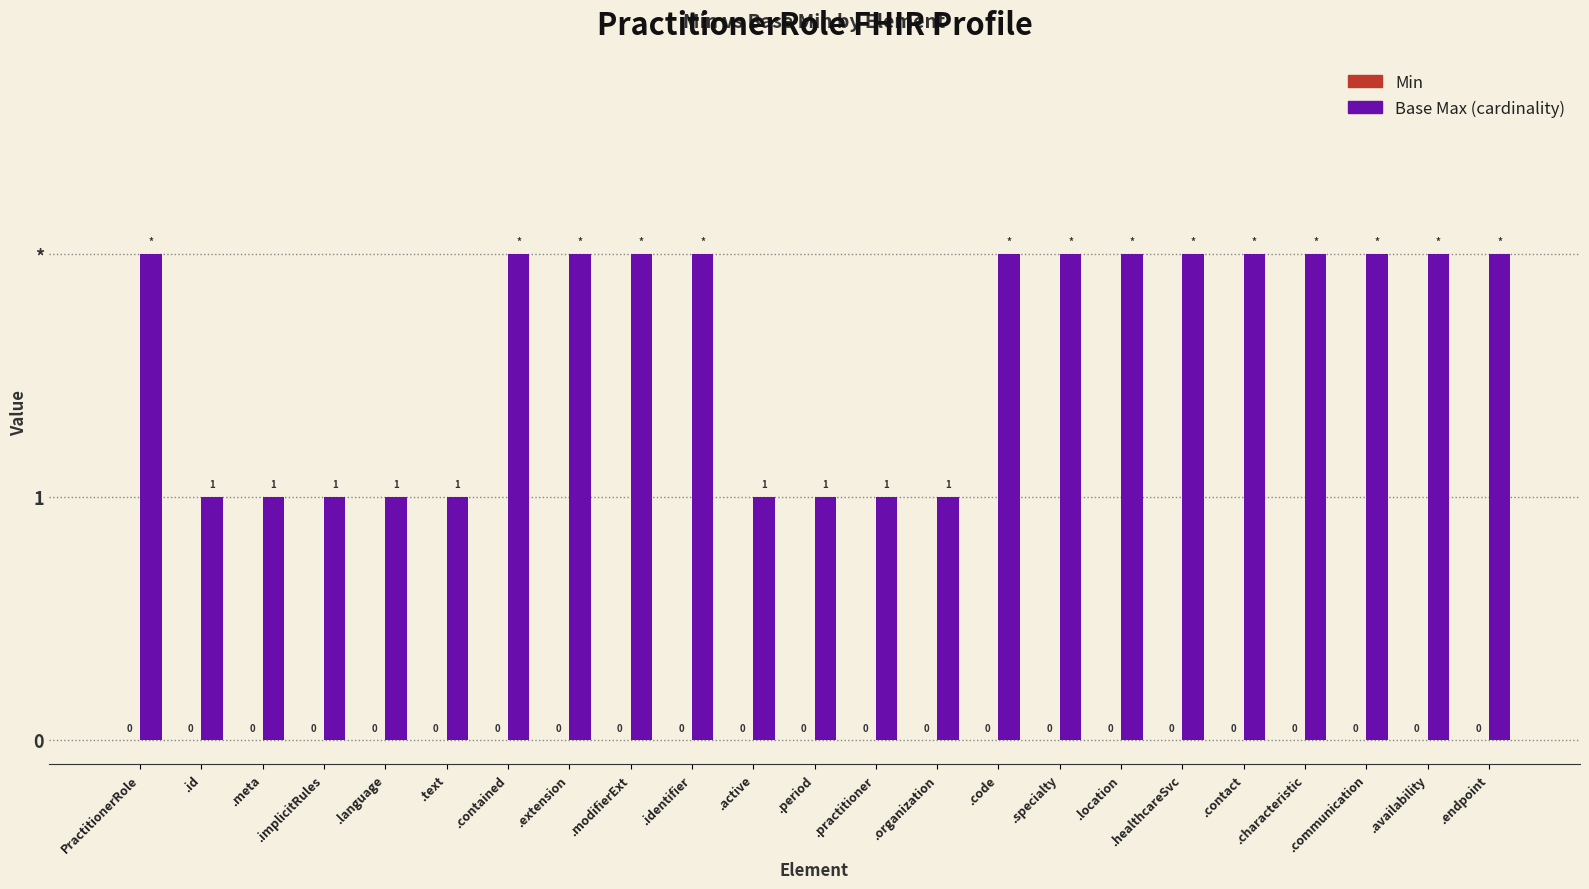

Reading left to right, extract all data points from this chart.

Min: PractitionerRole=0	.id=0	.meta=0	.implicitRules=0	.language=0	.text=0	.contained=0	.extension=0	.modifierExt=0	.identifier=0	.active=0	.period=0	.practitioner=0	.organization=0	.code=0	.specialty=0	.location=0	.healthcareSvc=0	.contact=0	.characteristic=0	.communication=0	.availability=0	.endpoint=0
Base Max (cardinality): PractitionerRole=2	.id=1	.meta=1	.implicitRules=1	.language=1	.text=1	.contained=2	.extension=2	.modifierExt=2	.identifier=2	.active=1	.period=1	.practitioner=1	.organization=1	.code=2	.specialty=2	.location=2	.healthcareSvc=2	.contact=2	.characteristic=2	.communication=2	.availability=2	.endpoint=2